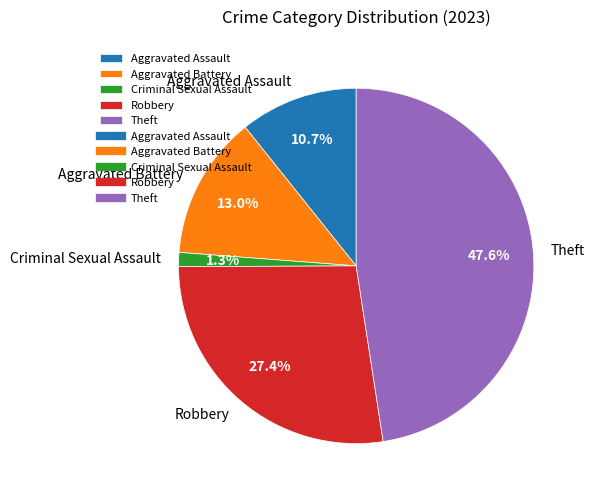

How much of the chart is everything except Theft?

52.4%